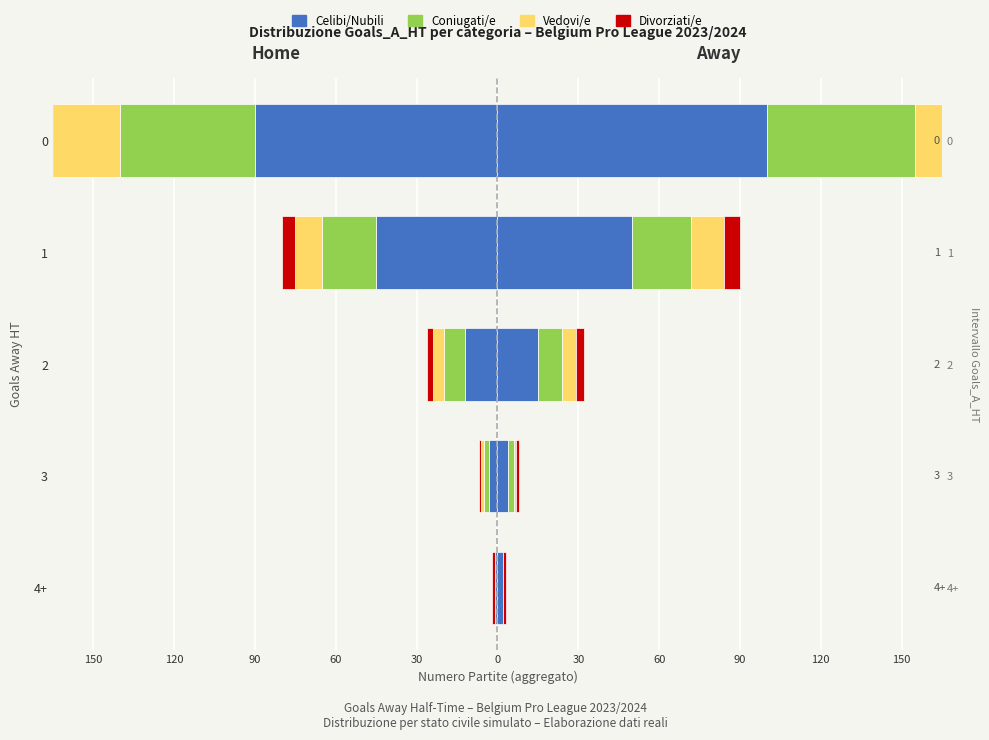

Is the value of Celibi/Nubili at 3 greater than the value of Divorziati/e at 3?

No